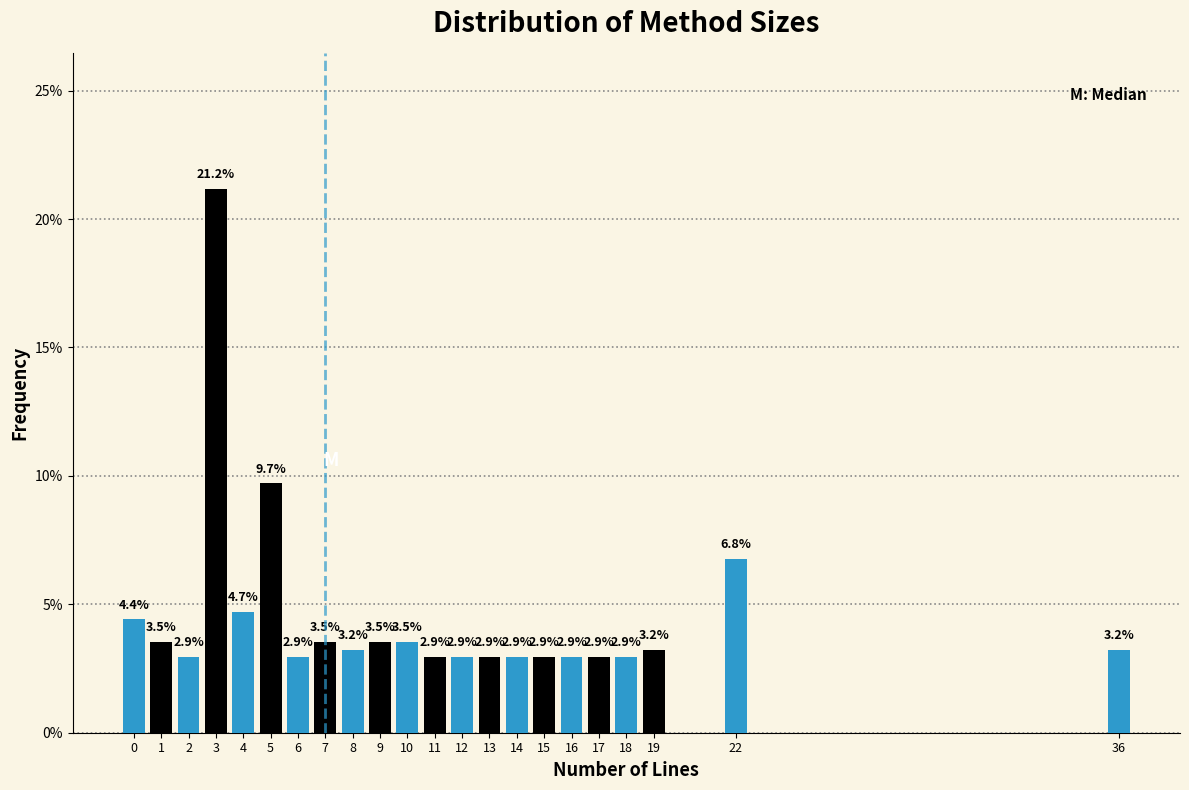

Which range on the x-axis has the tallest bar?

3 to 4